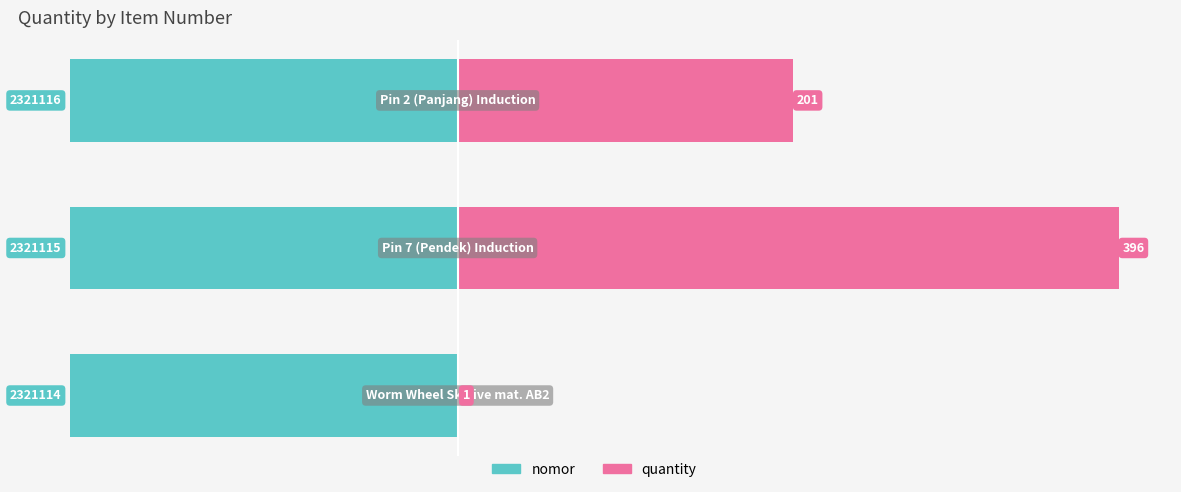

What is the sum of the quantity values at 1 and 2?

597.0